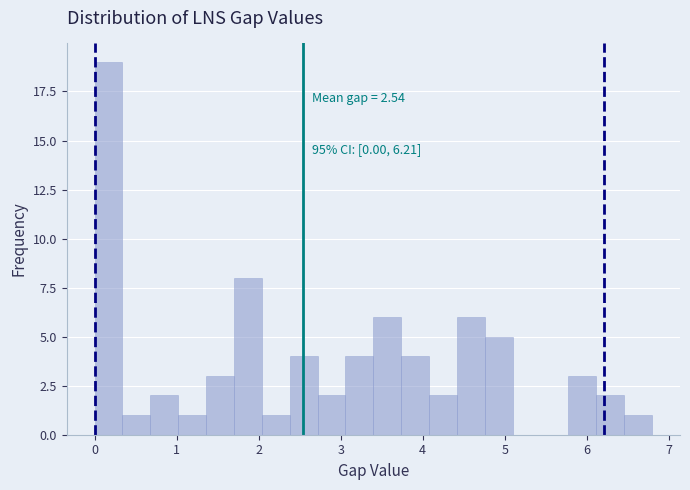

Around what value on the x-axis is the tallest bar? Give the approximate position of its centre, as read against the axis.

0.2